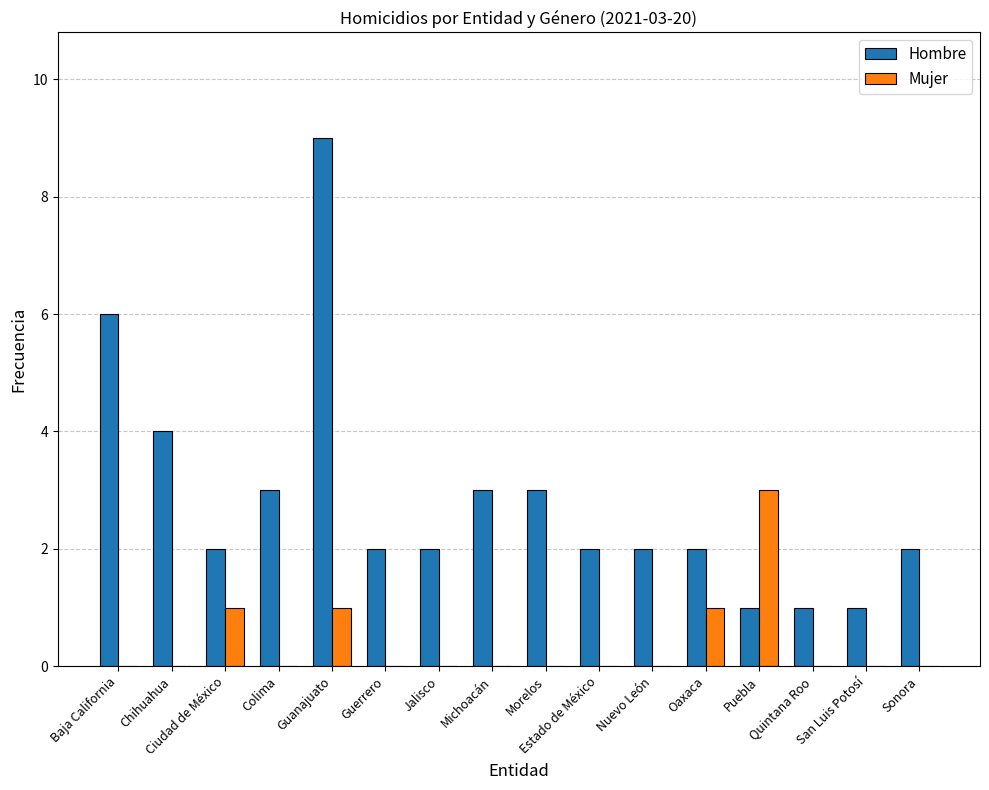

Is the value of Mujer at Sonora greater than the value of Hombre at Quintana Roo?

No